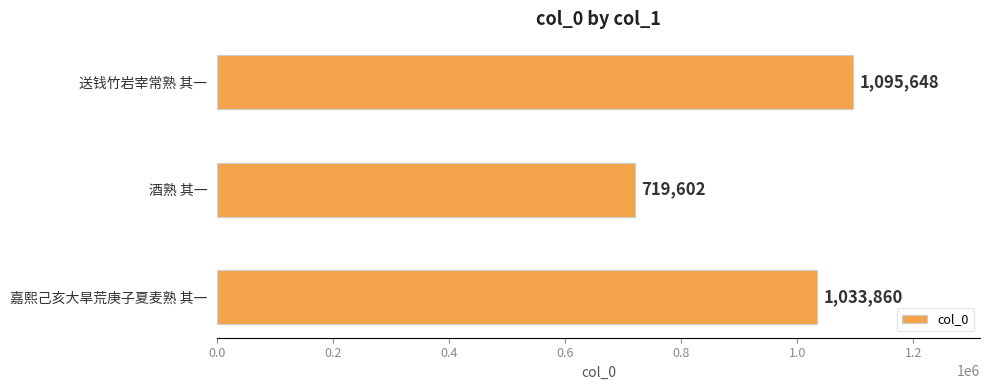

Rank the categories by value from lowest to highest.

酒熟 其一, 嘉熙己亥大旱荒庚子夏麦熟 其一, 送钱竹岩宰常熟 其一